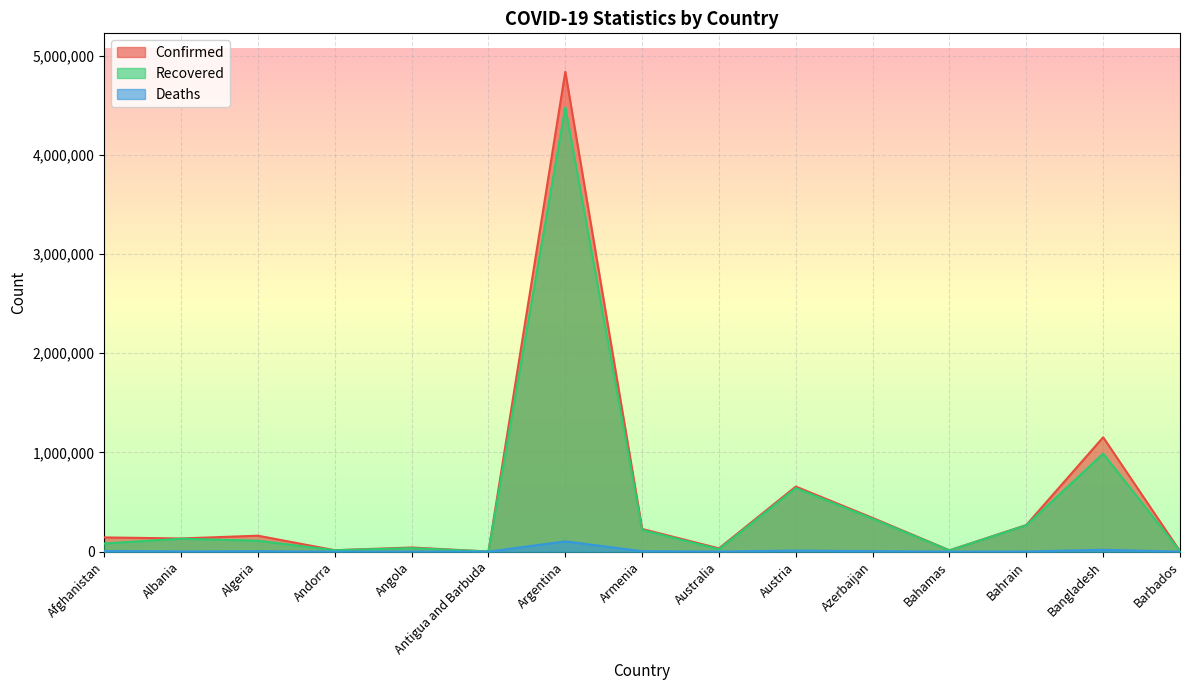

What is the sum of all Recovered values?

7340366